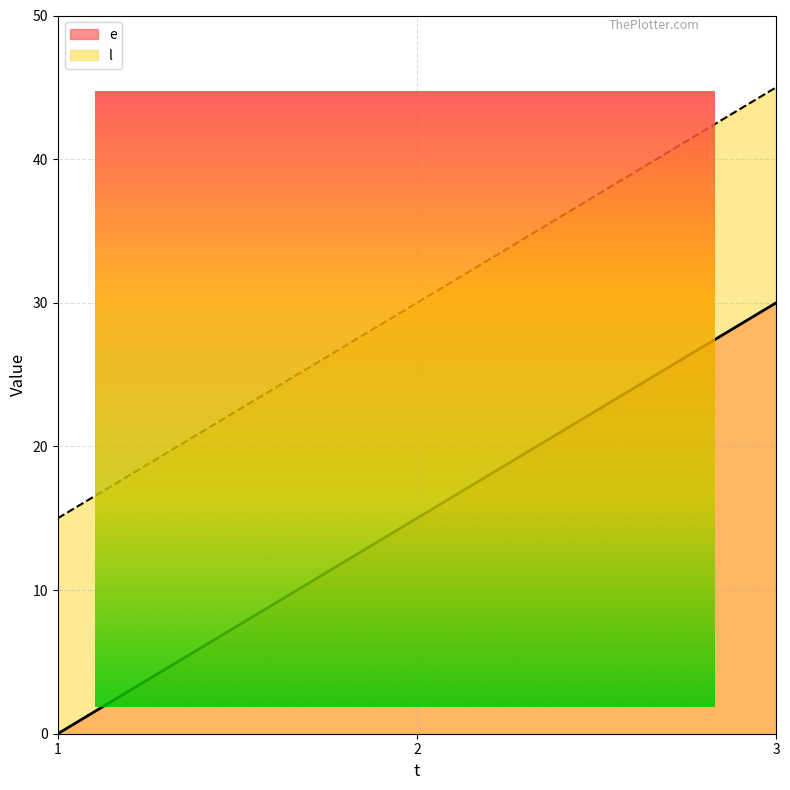

What is the difference between the e values at 2 and 1?

15